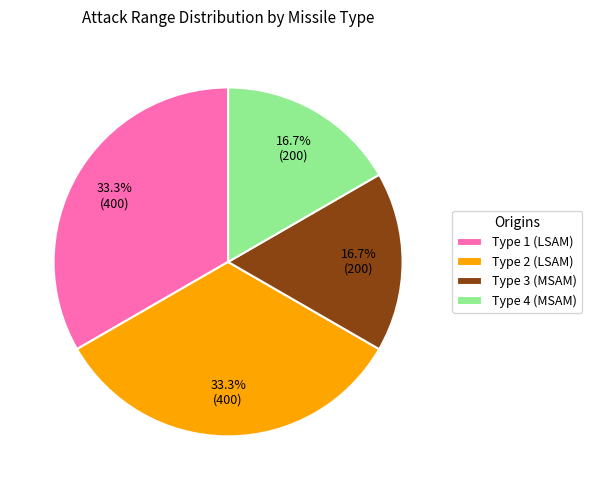

Is Type 2 (LSAM) the majority of the pie?

No